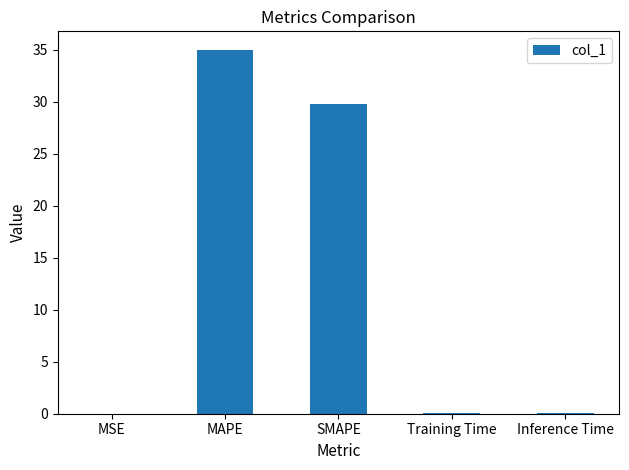

Which label corresponds to the largest value in the chart?

MAPE